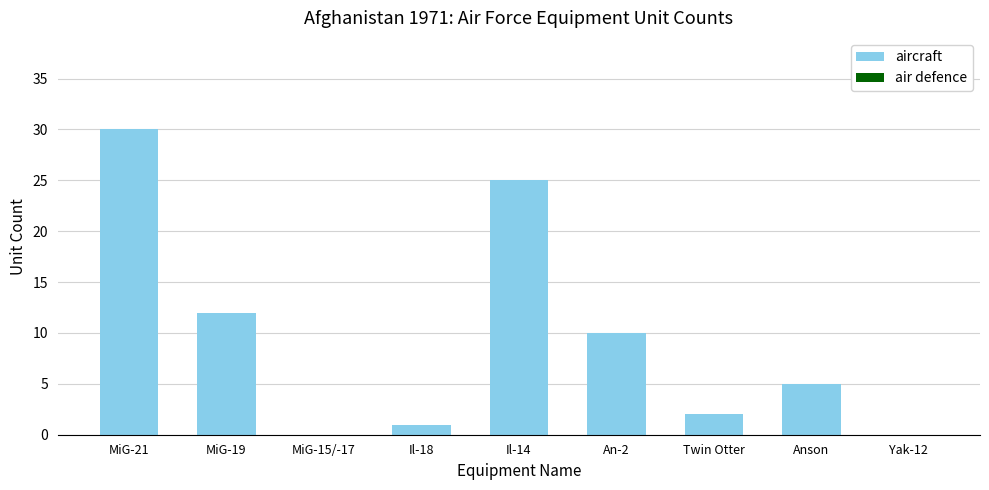

What is the sum of all values?

85